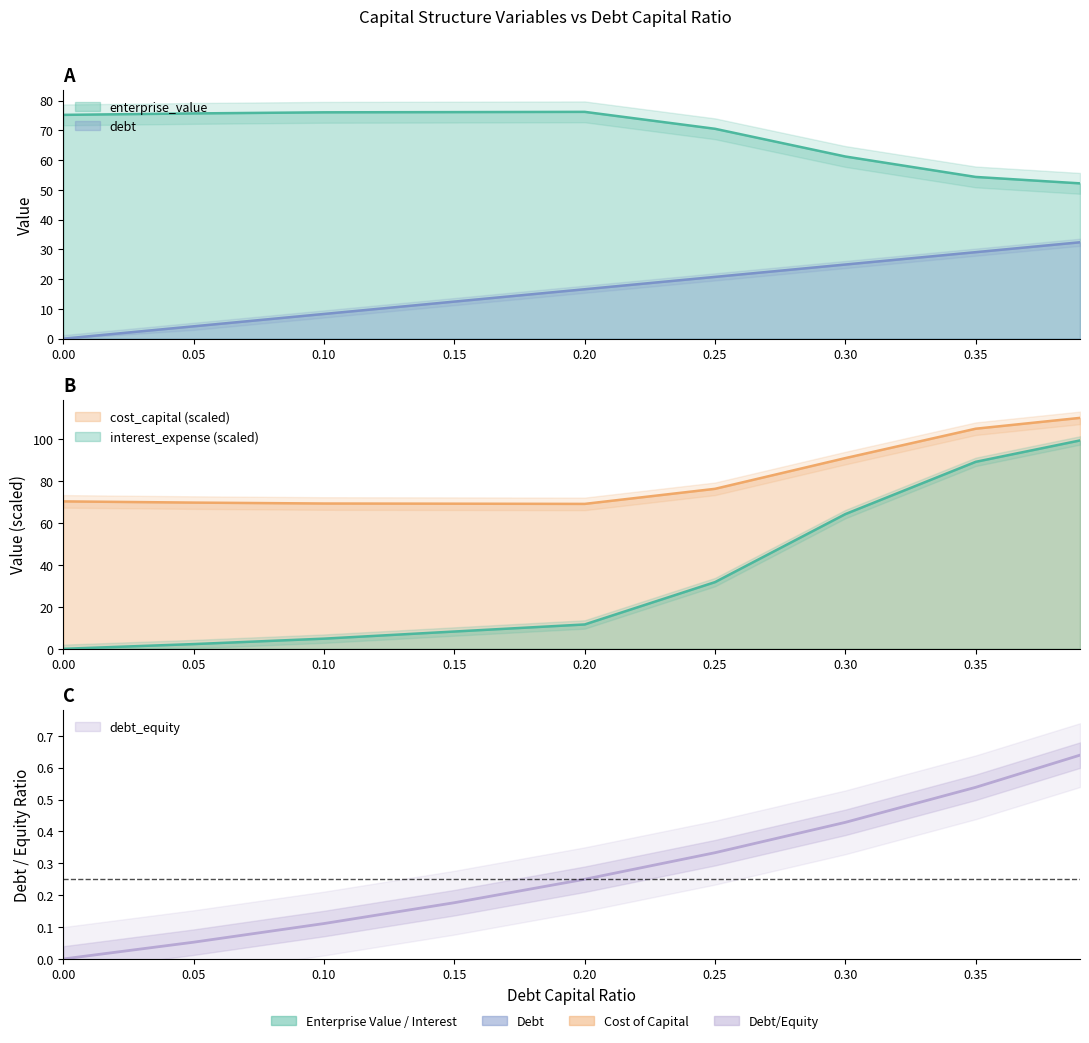

At which label does interest_expense first exceed 11?

0.2